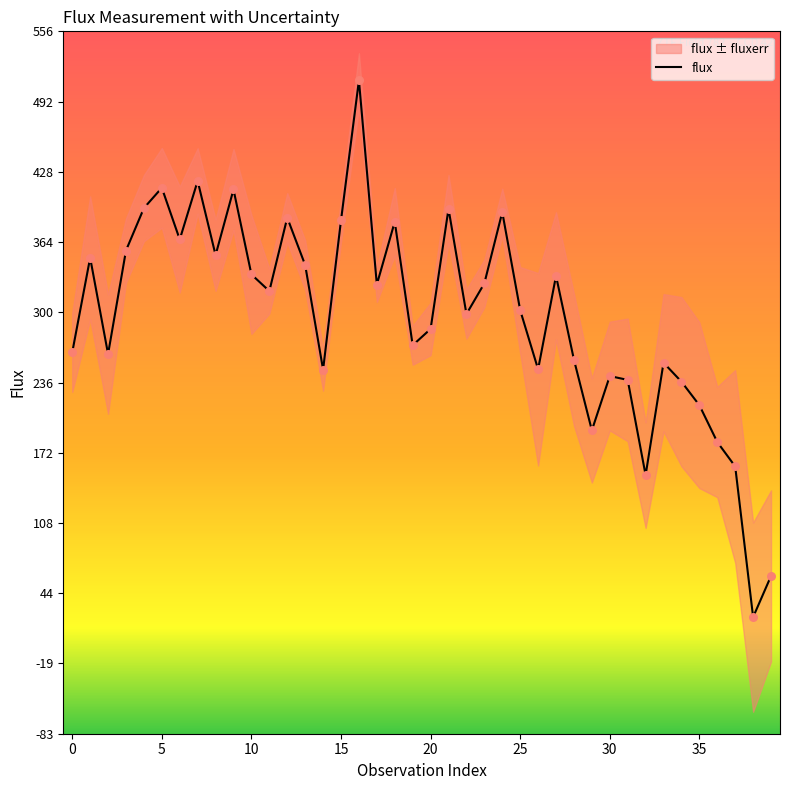

Between 38 and 16, which is larger?

16